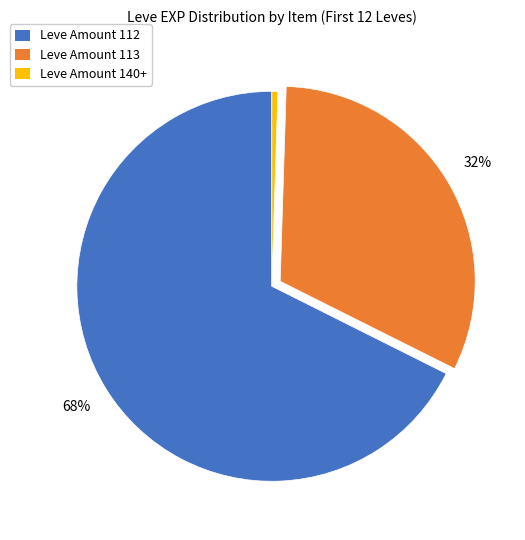

Is there a majority slice in this chart?

Yes